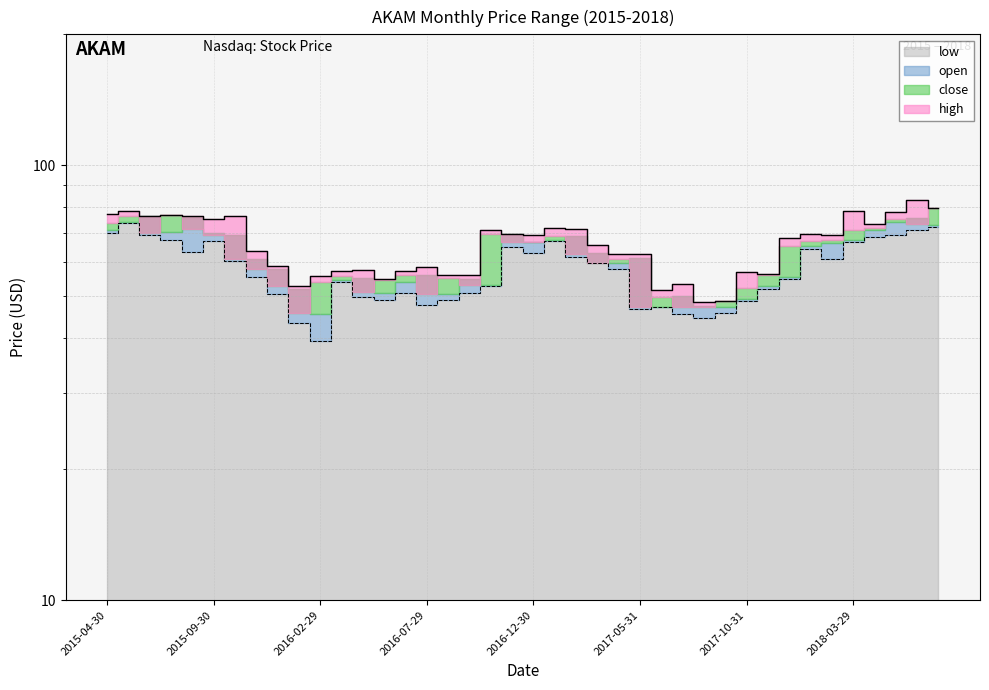

The low series shows 13.9 at 2015-08-31. True or false?

False